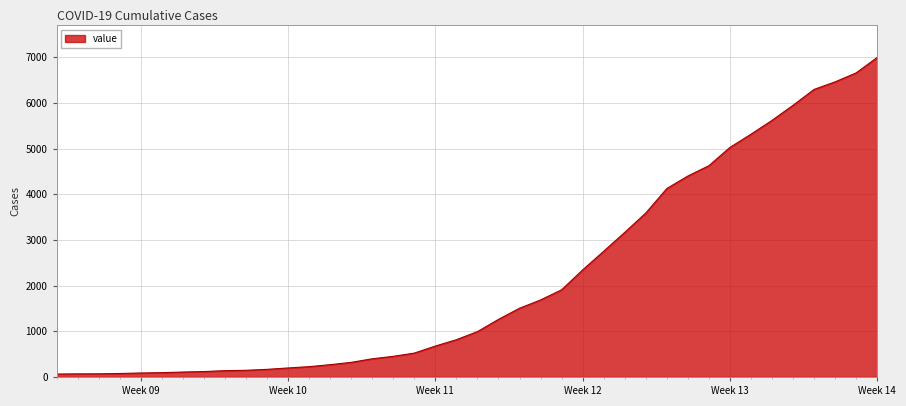

What is the greatest value displayed?

6995